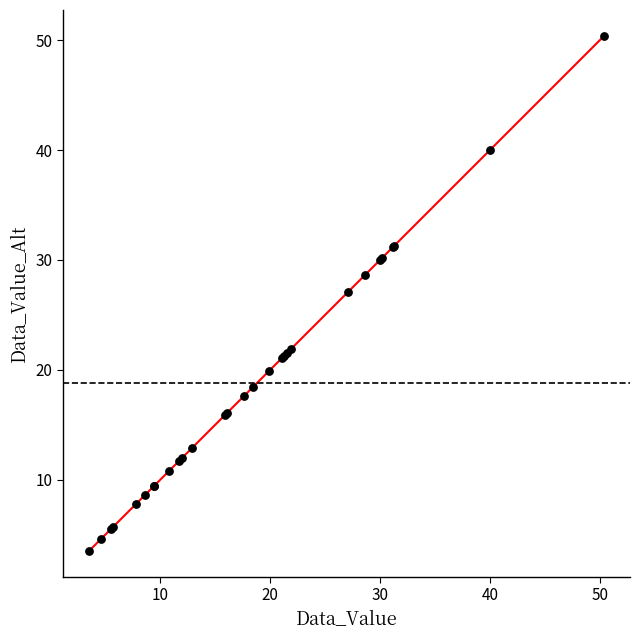

What Y value in the scatter plot is closest to 26?

27.1